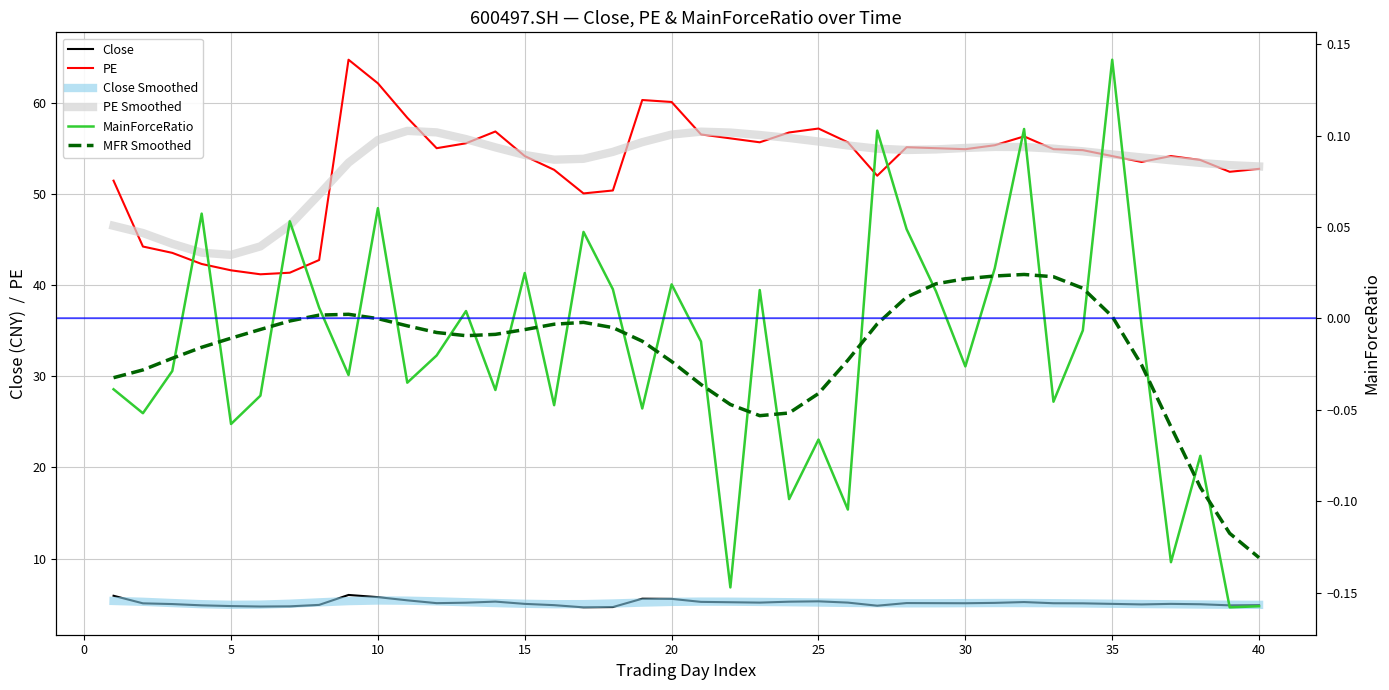

Where is the first local minimum for PE?

6